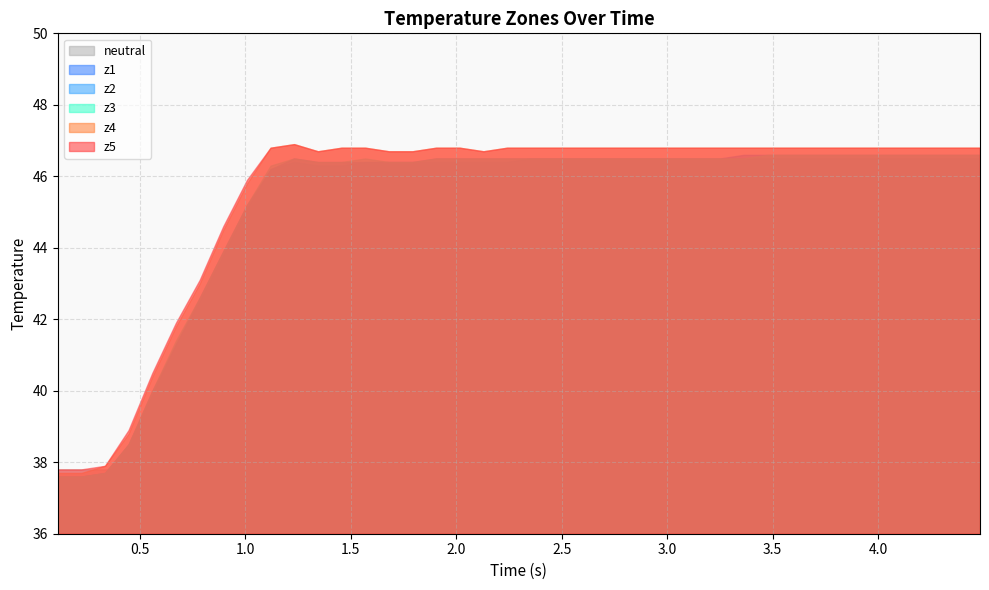

What is the value of the neutral point at the 6th from the left?

37.7